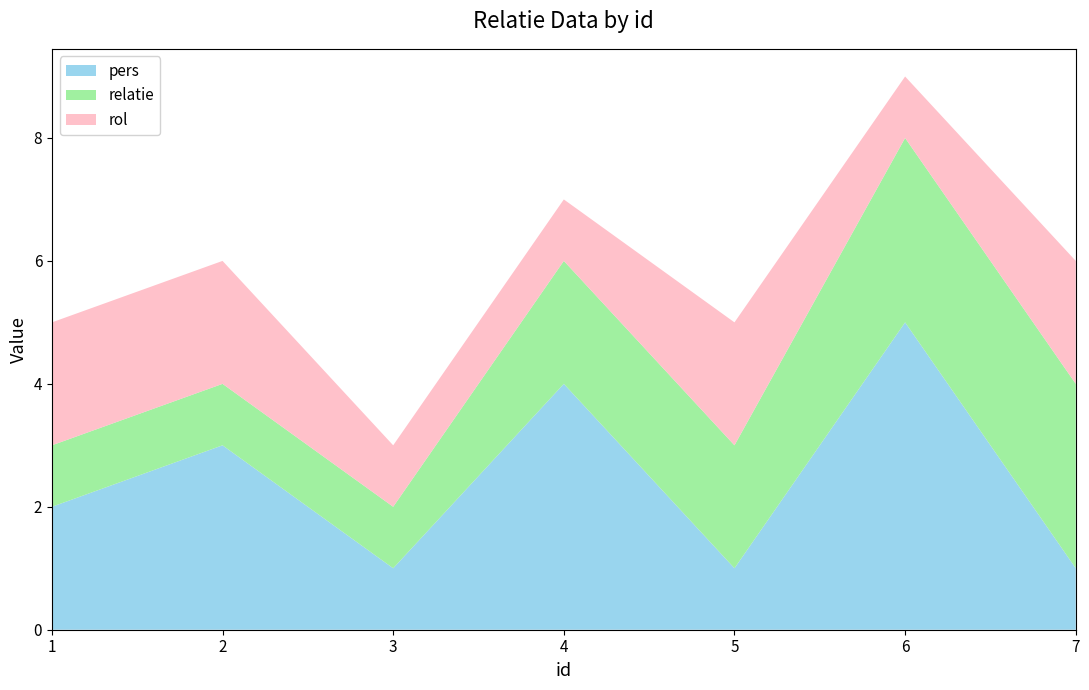

Reading left to right, what are all the values shown in this chart?

pers: 1=2	2=3	3=1	4=4	5=1	6=5	7=1
relatie: 1=1	2=1	3=1	4=2	5=2	6=3	7=3
rol: 1=2	2=2	3=1	4=1	5=2	6=1	7=2